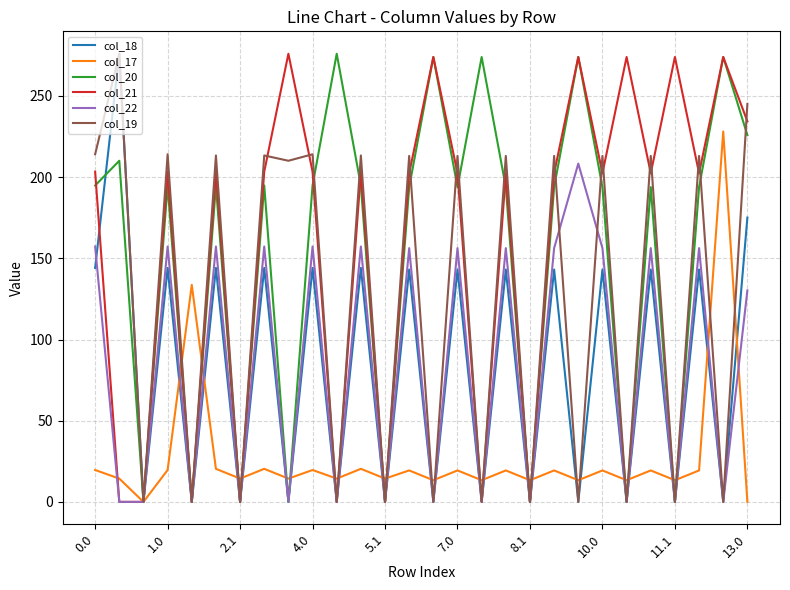

What is the maximum value for col_20?

276.0